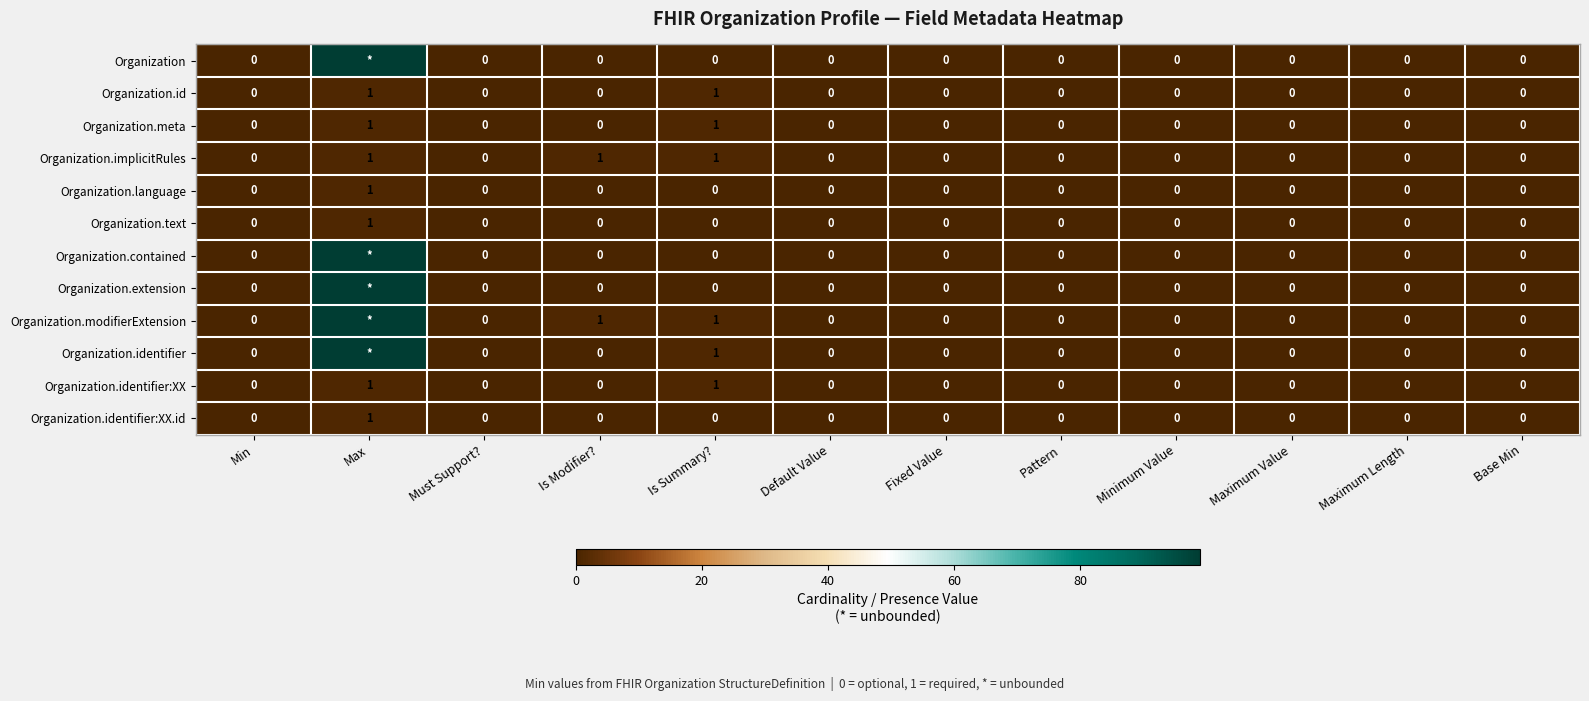

What is the total value across all series at Is Summary??

6